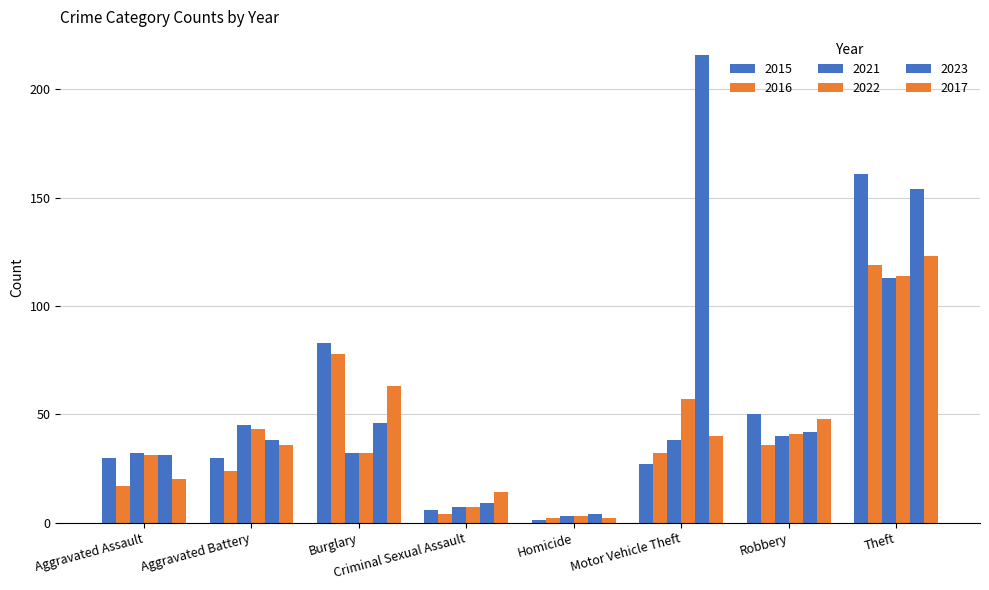

How many groups of bars are there?

8